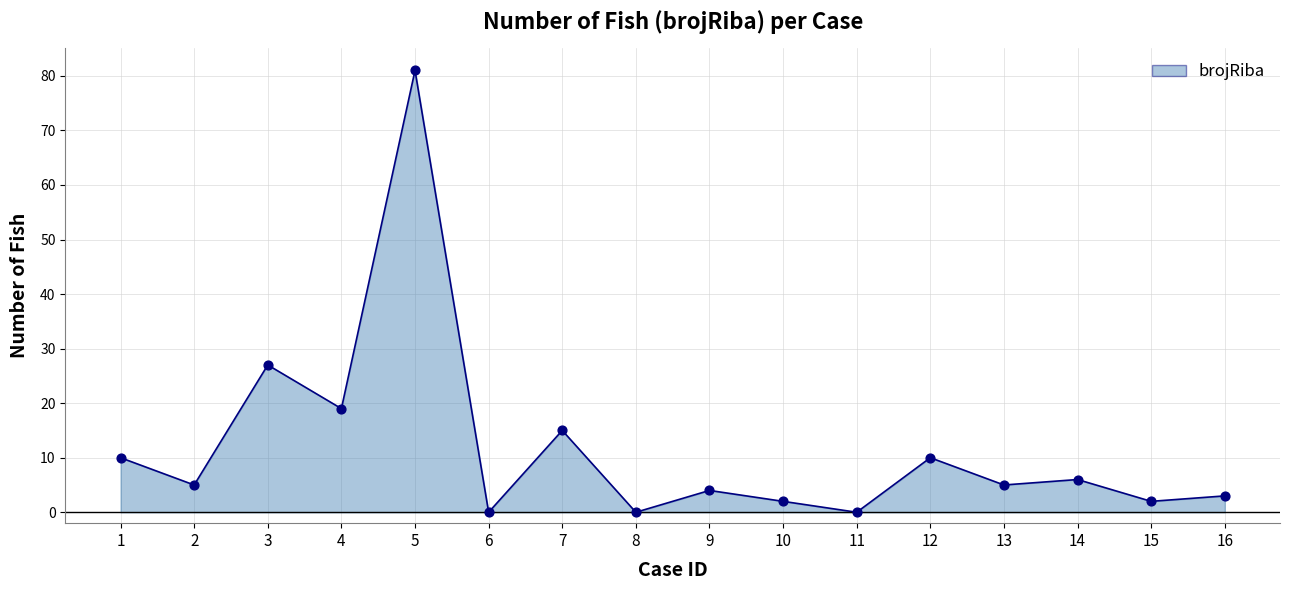

Approximately how many times larger is the value at 7 compared to 16?

5.0